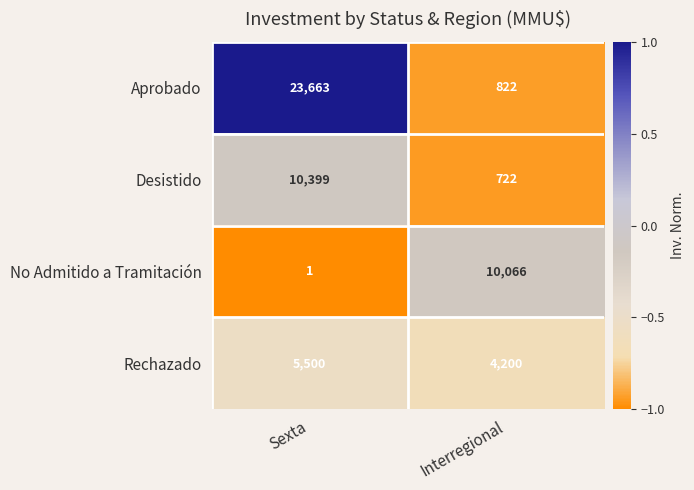

Count the number of categories in the chart.

2